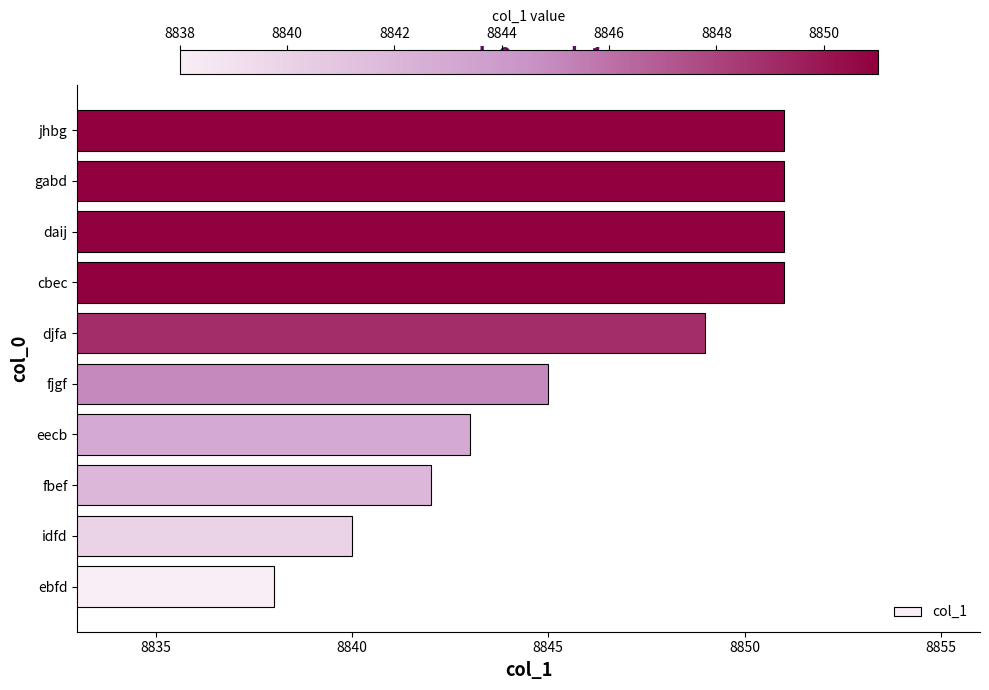

What is the change in value from eecb to djfa?

+6